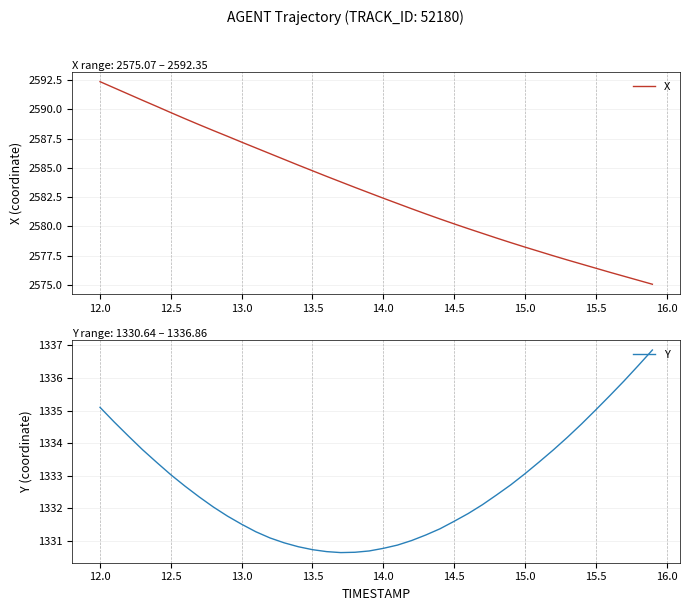

What is the average value of the X series?

2583.0